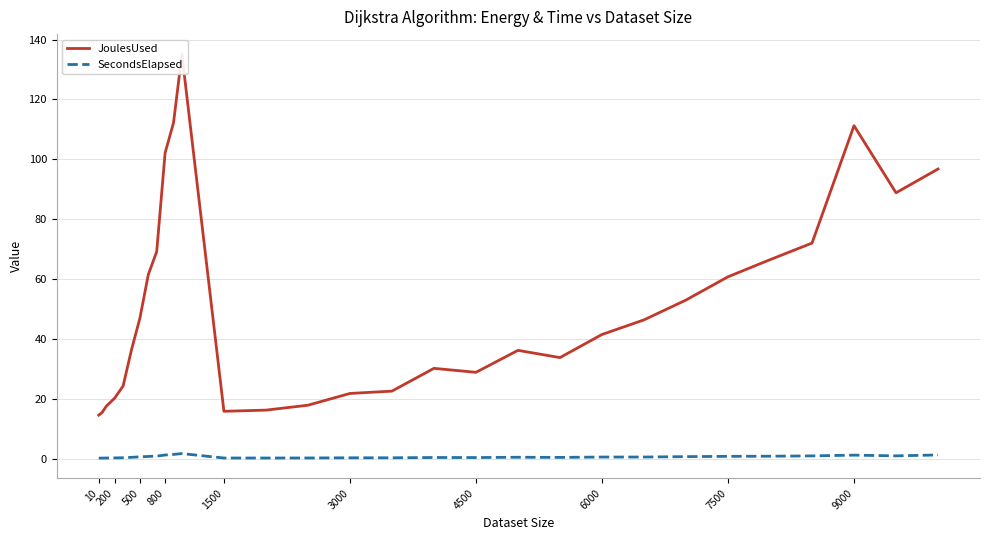

Is the value of JoulesUsed at 16 greater than the value of SecondsElapsed at 26?

Yes